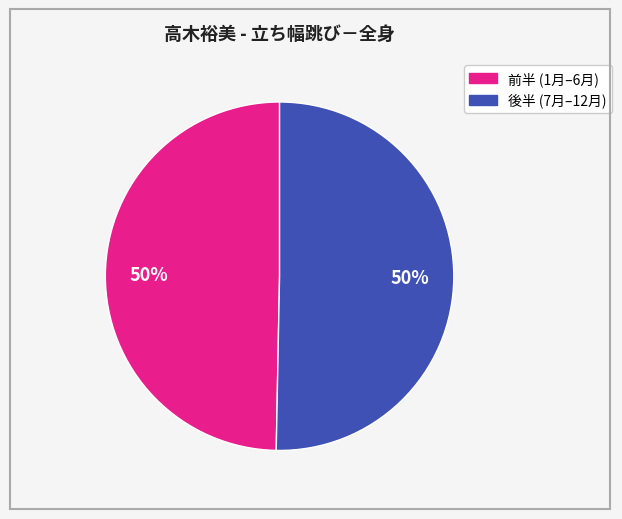

To the nearest percent, what is the average slice percentage?

50%